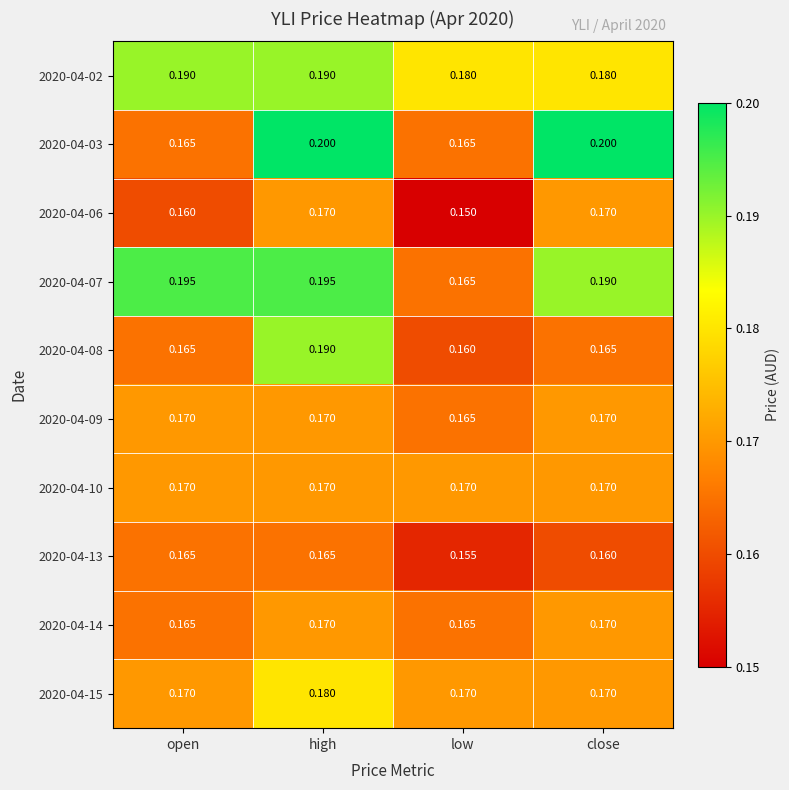

Where is 2020-04-08 nearest to the value 0?

low